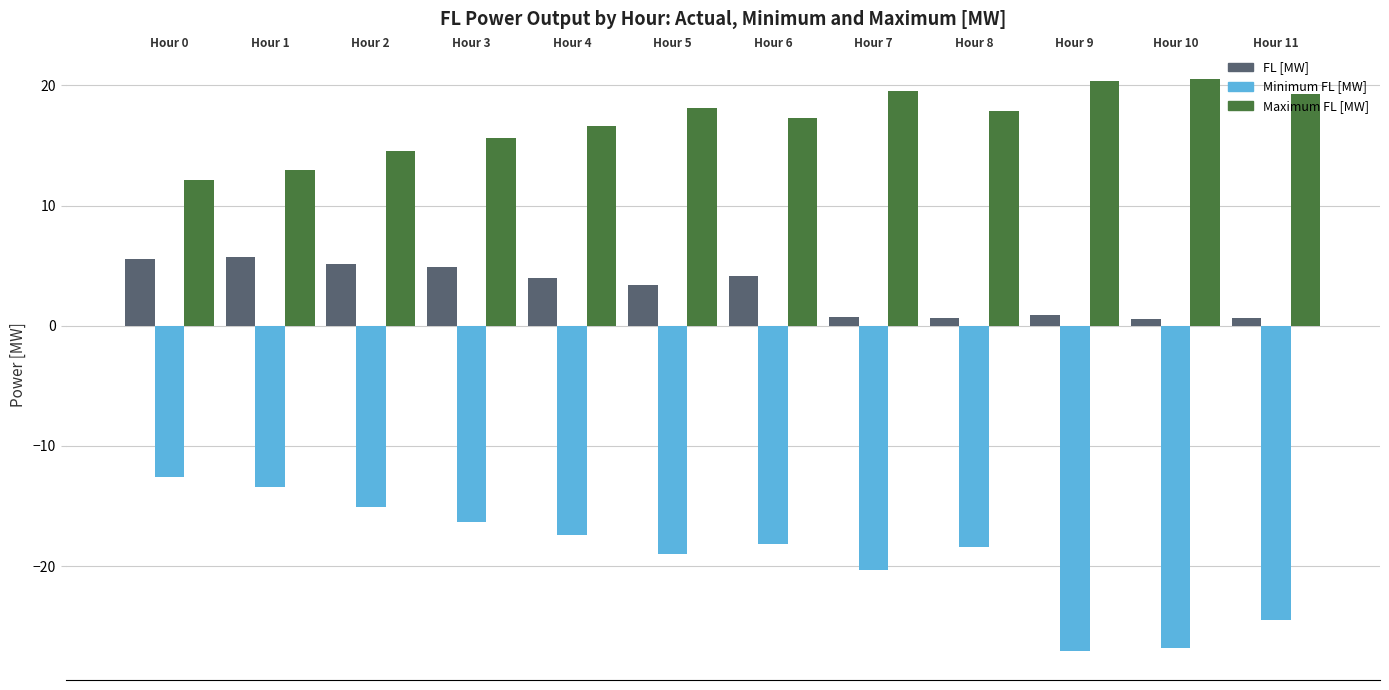

List the series in order of their peak value, lowest first.

Minimum FL [MW], FL [MW], Maximum FL [MW]